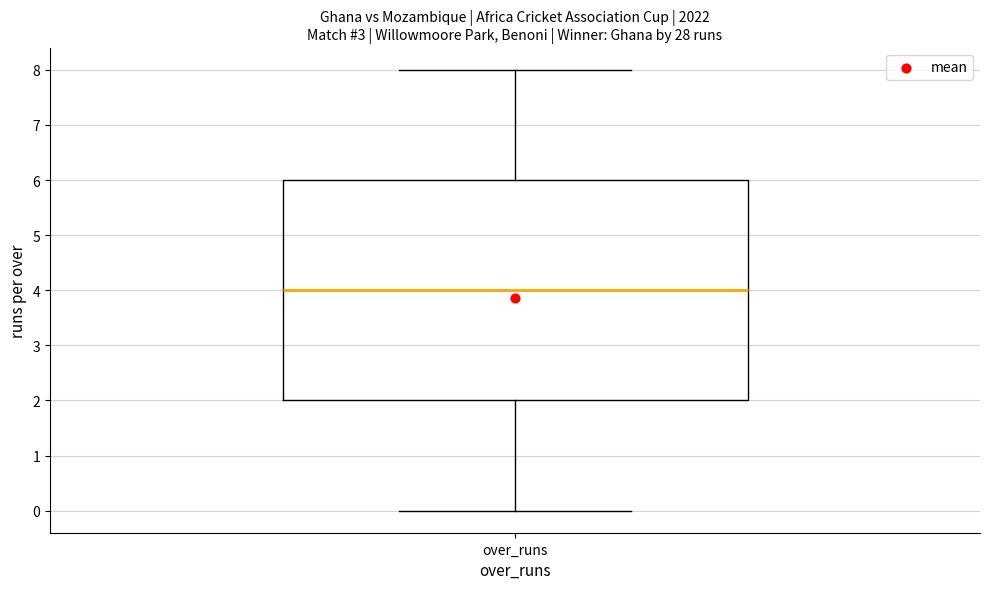

Read this box plot against the y-axis: the position of the median line, the range covered by the box, and the ends of both whiskers. The values are not printed on the chart, so give them approximately, as read against the axis.

median 4, box 2 to 6, whiskers 0 to 8